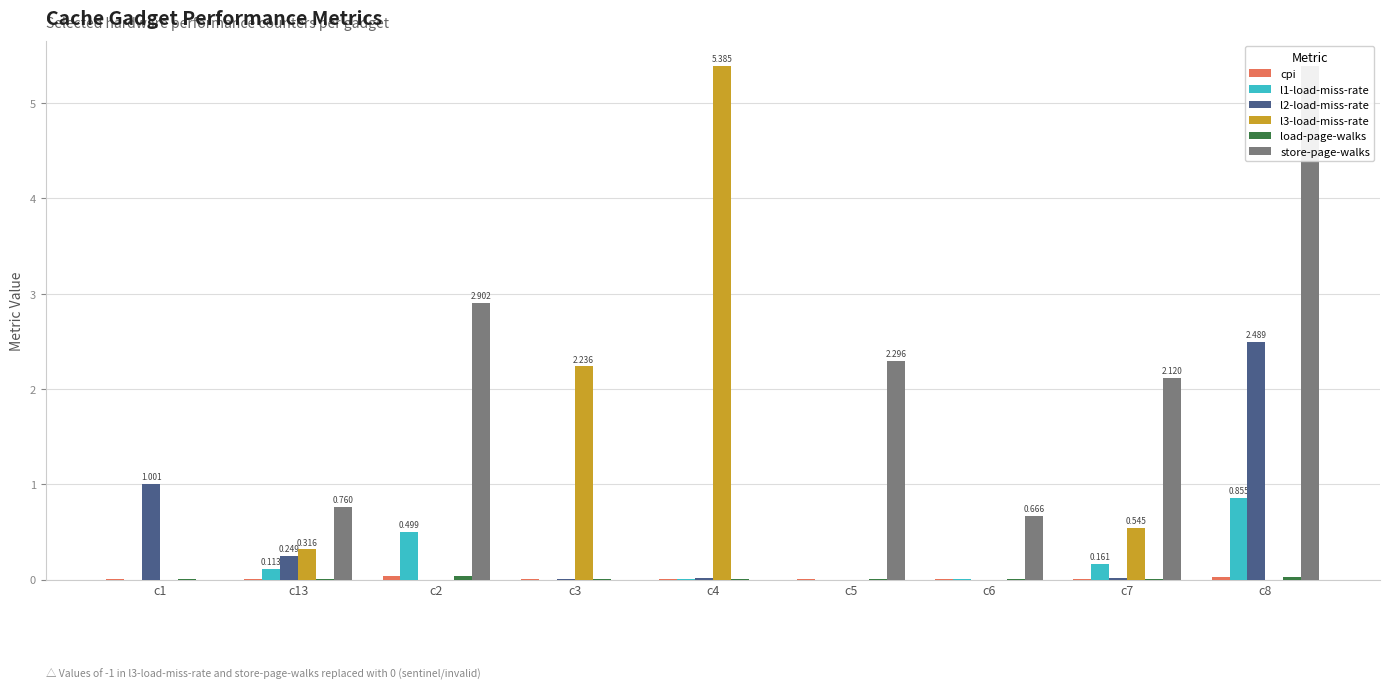

The value of l1-load-miss-rate at c3 is 0.0. True or false?

False